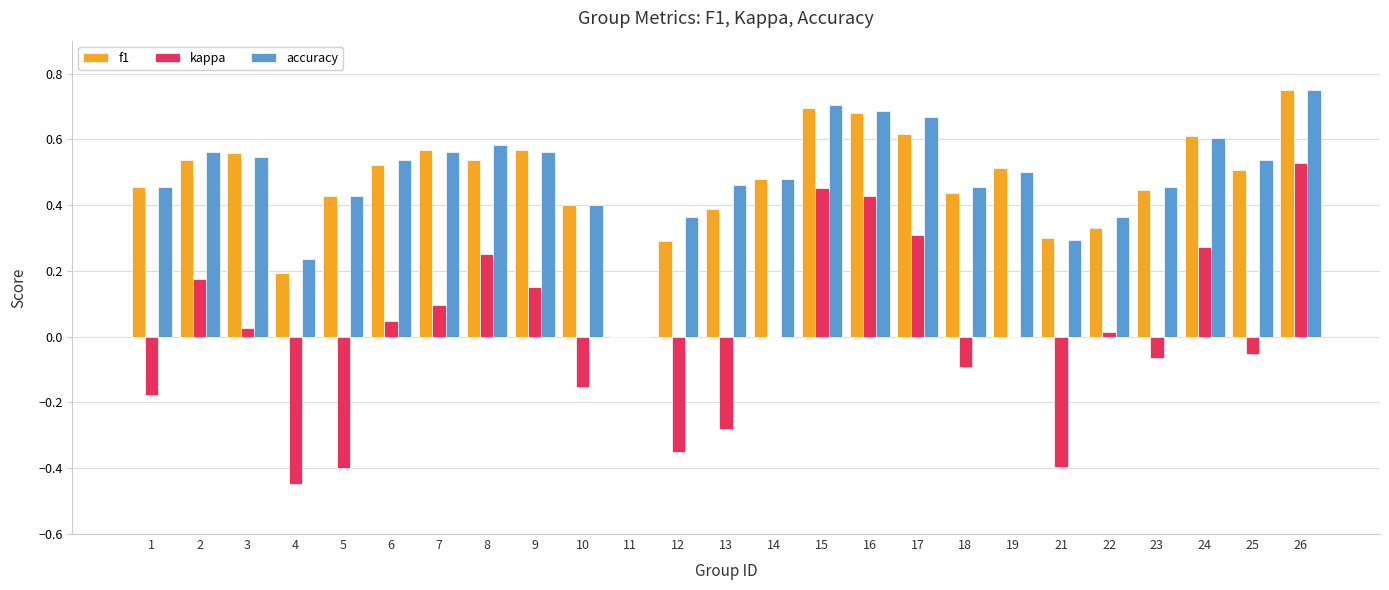

Which series changed the most between 5 and 17?

kappa